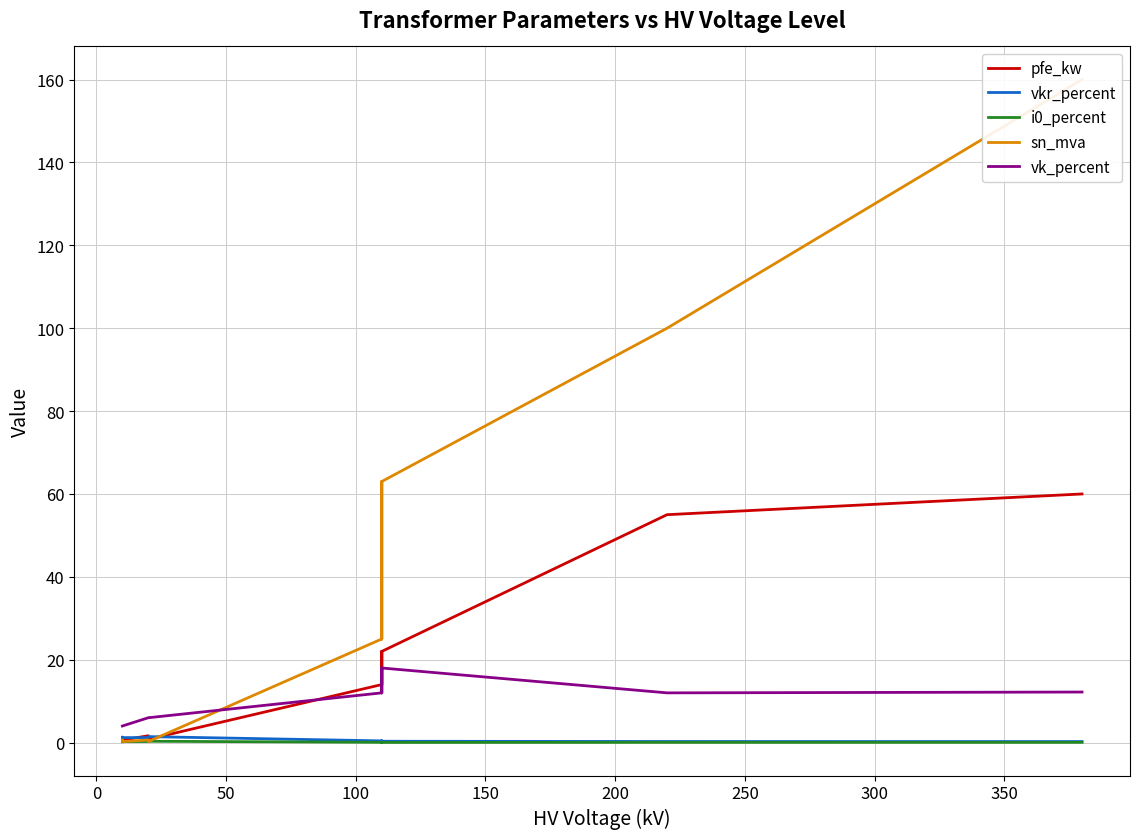

At 200, list the series in order from largest to smallest.

sn_mva, pfe_kw, vk_percent, vkr_percent, i0_percent